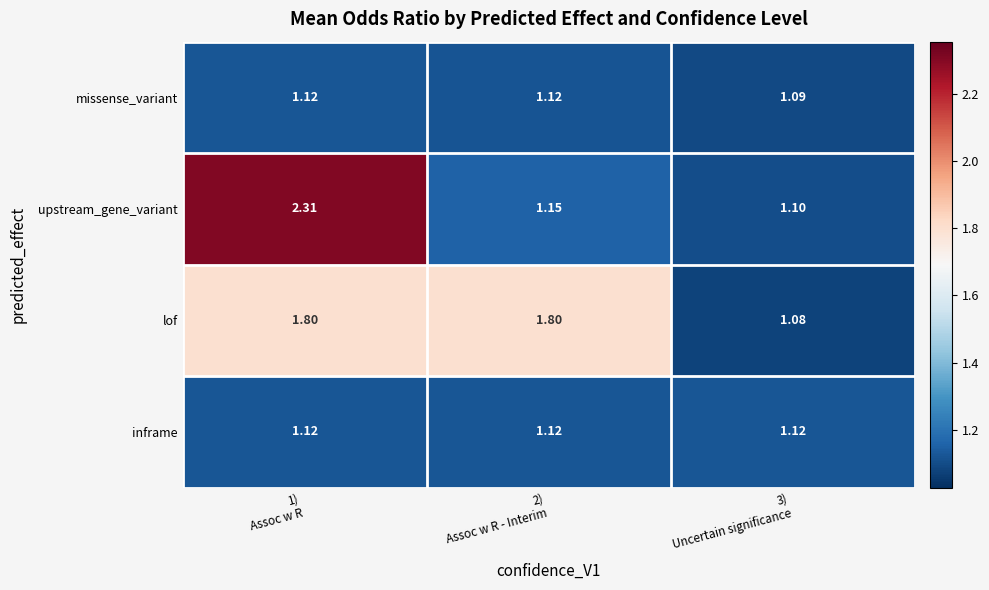

What is the difference between the highest and lowest values at 1)
 Assoc w R?

1.2